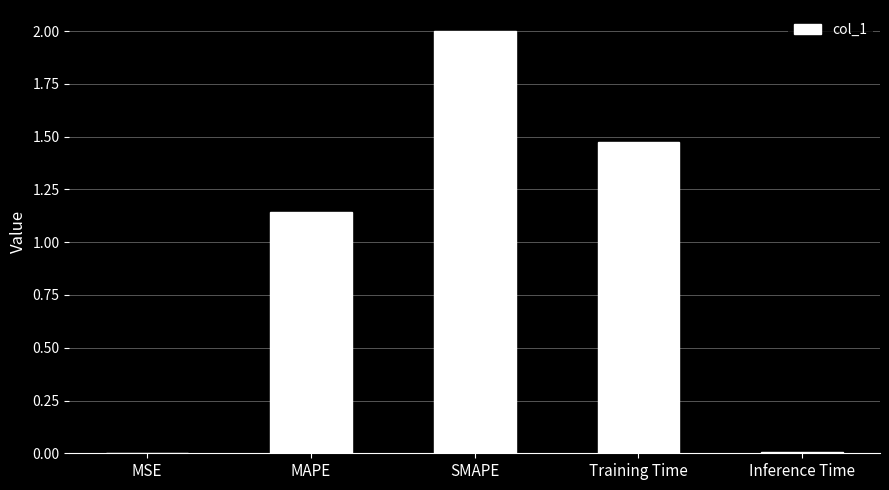

What is the sum of all values?

4.6